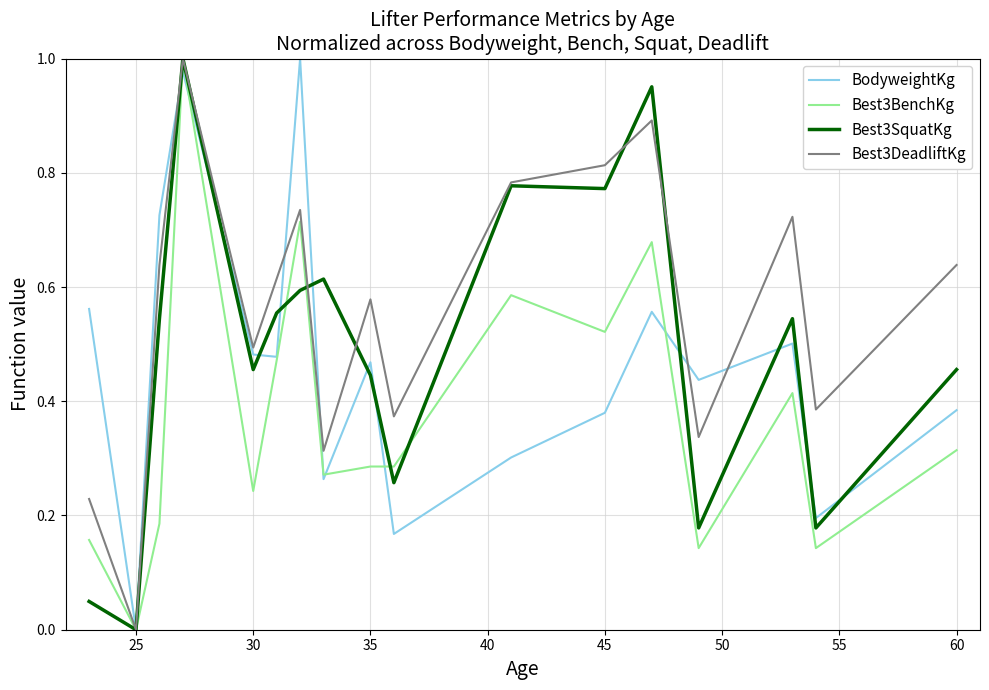

List the series in order of their overall mean, highest first.

Best3DeadliftKg, Best3SquatKg, BodyweightKg, Best3BenchKg